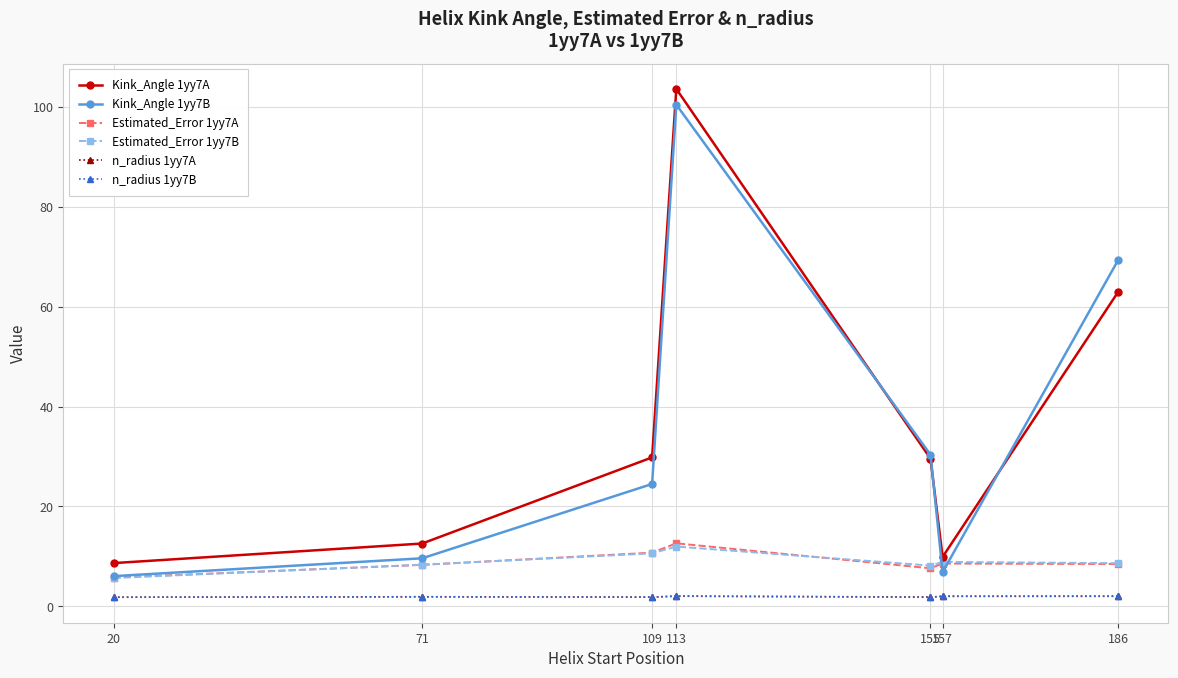

Is it true that Kink_Angle 1yy7A equals 15.3 at 157?

False